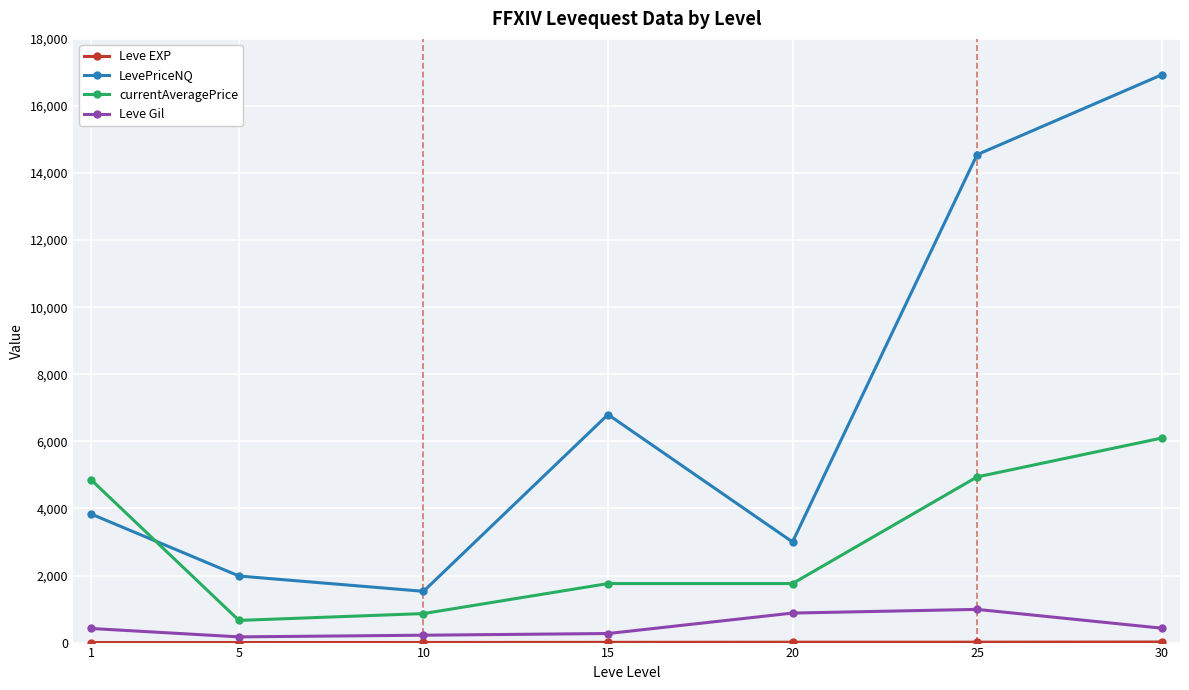

What is the maximum value shown in the chart?

16927